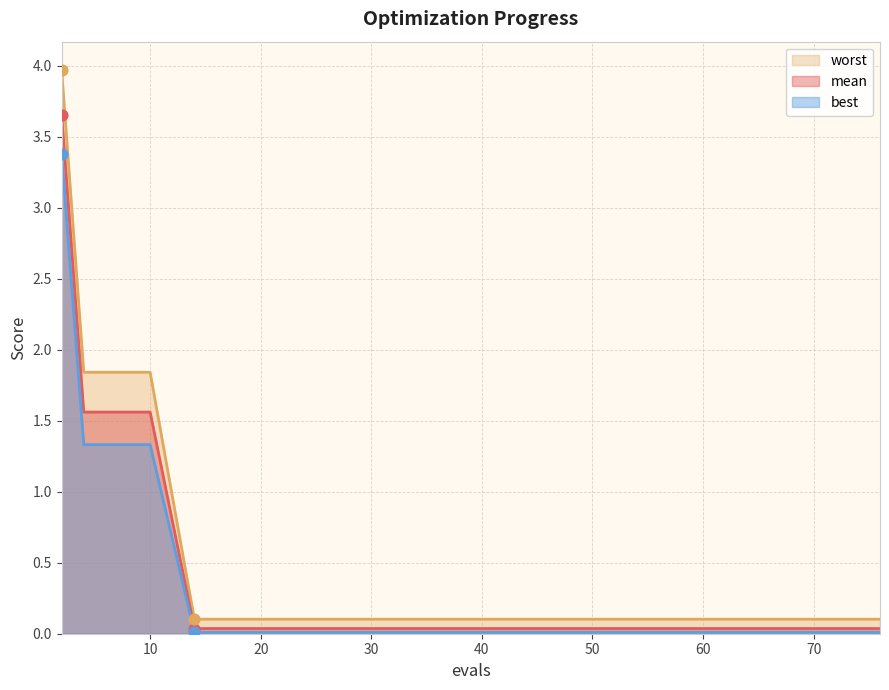

Which series contains the highest Y value?

worst